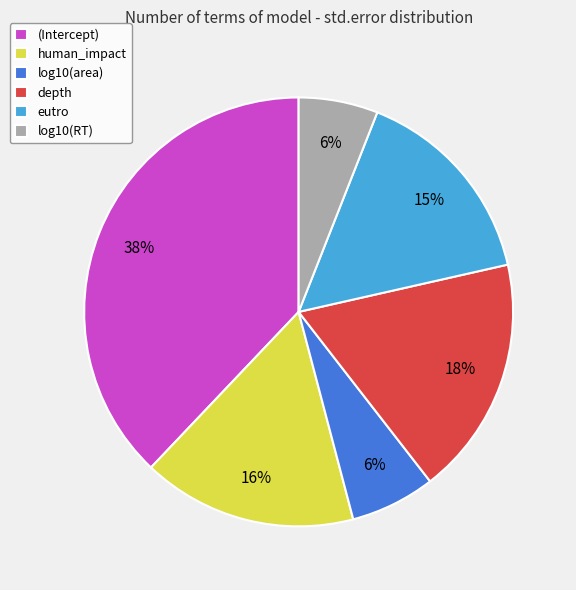

Does human_impact account for over 50% of the chart?

No